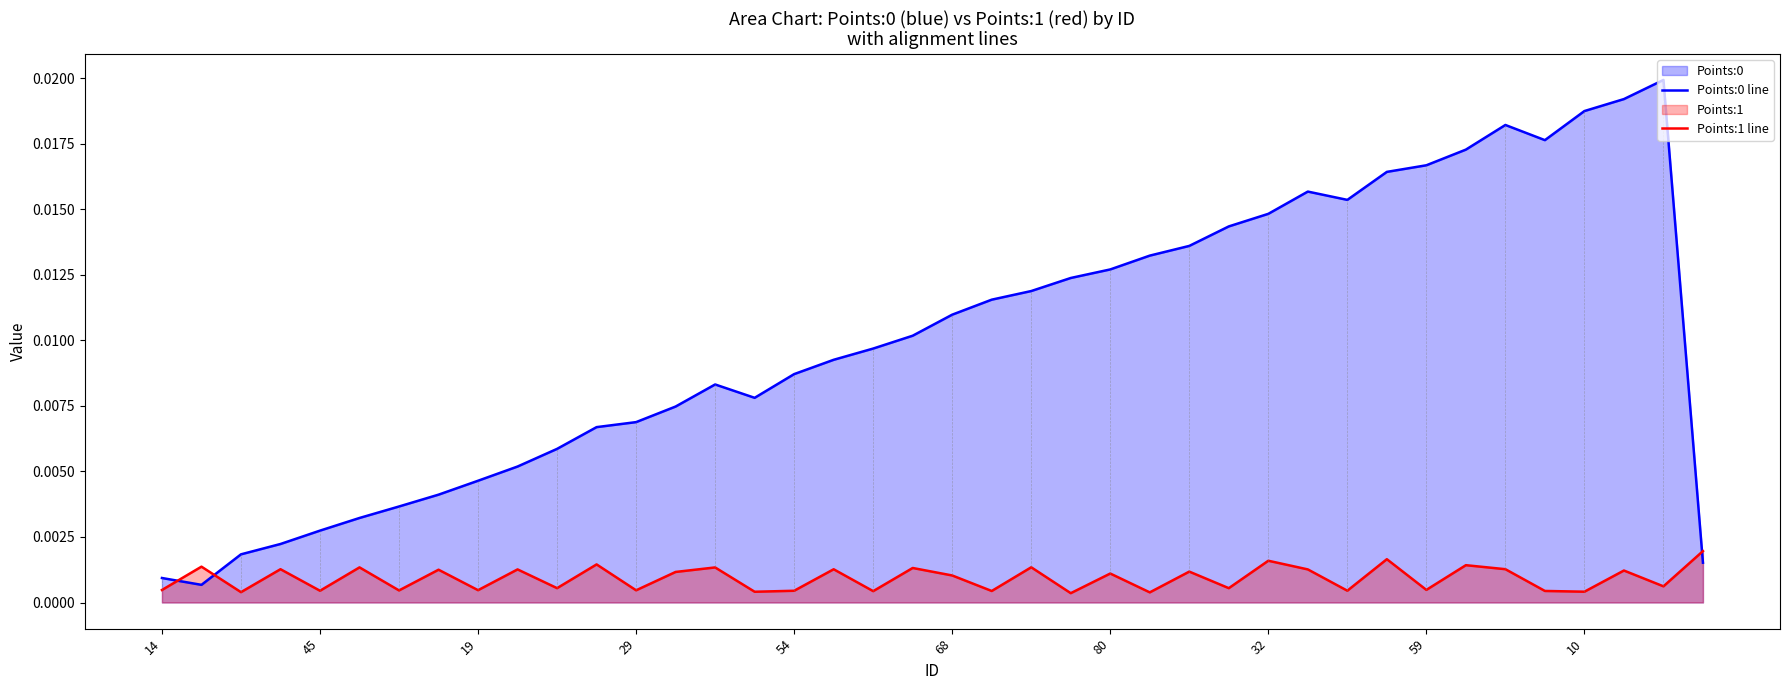

Which series ends up on top after the final intersection of Points:0 line and Points:1 line?

Points:1 line